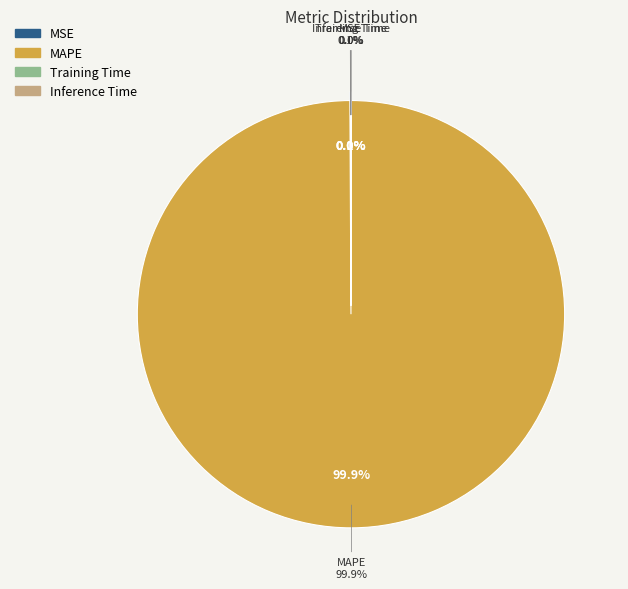

What percentage is NOT represented by Training Time?

100.0%